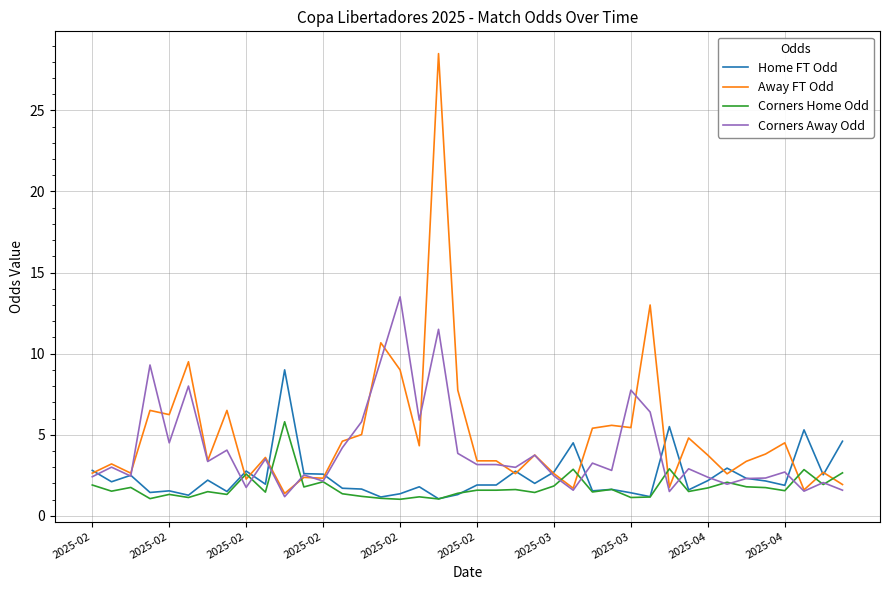

List the series in order of their overall mean, highest first.

Away FT Odd, Corners Away Odd, Home FT Odd, Corners Home Odd